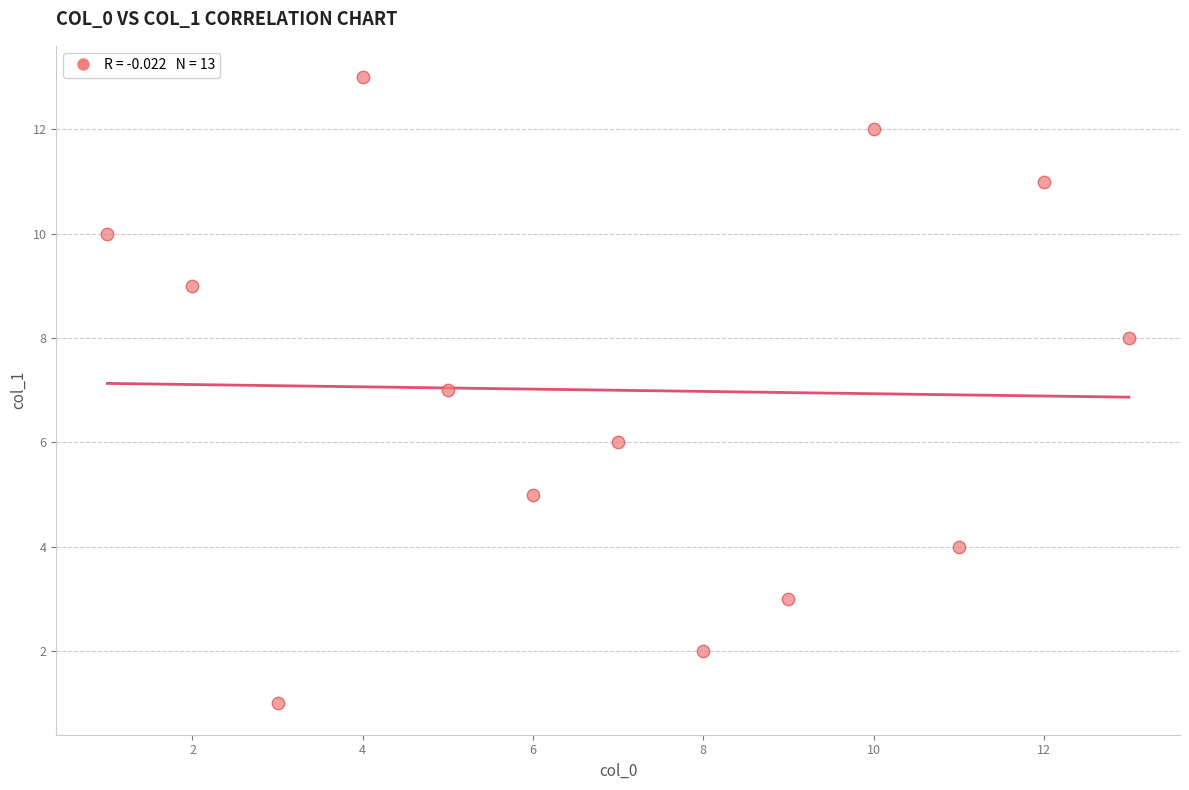

What is the range of Y values (max minus min)?

12